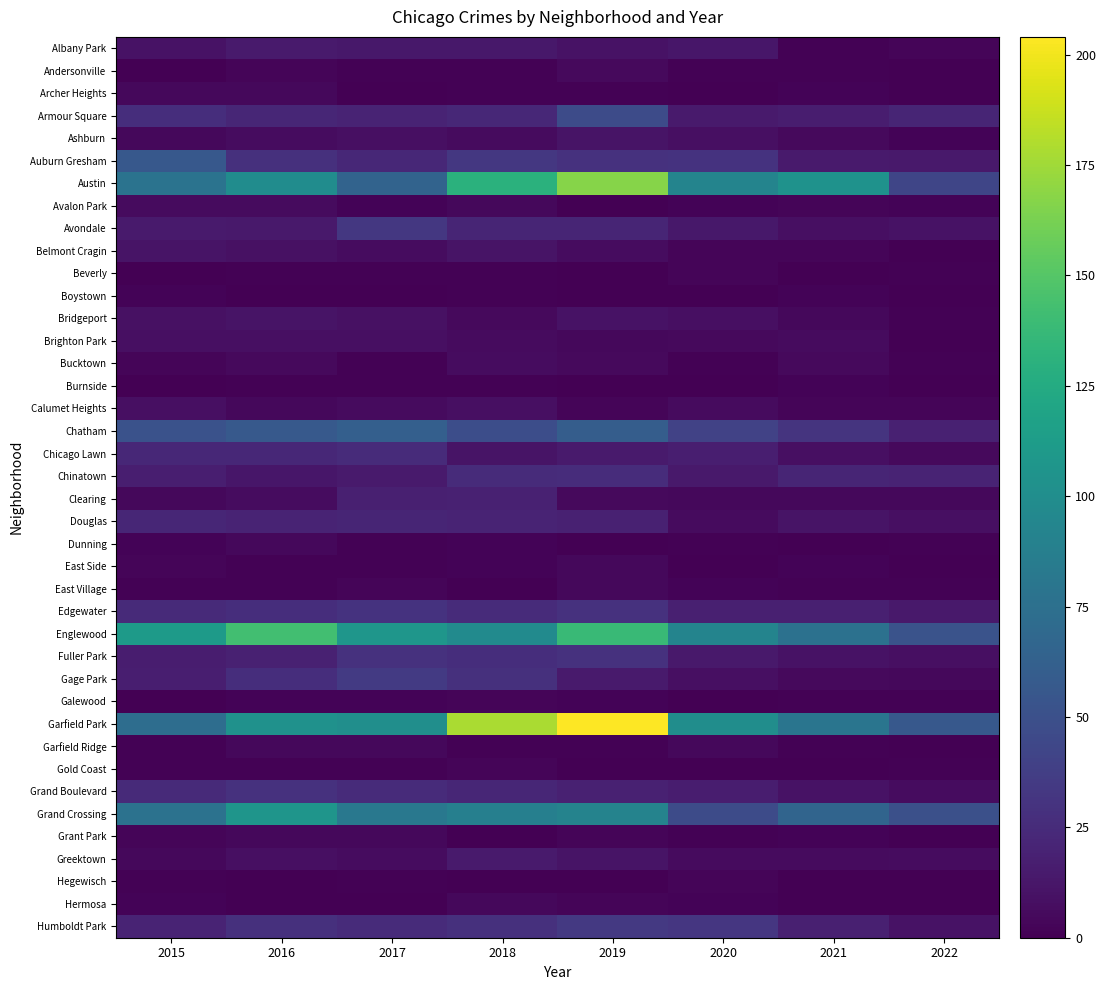

How many series are shown in this chart?

40